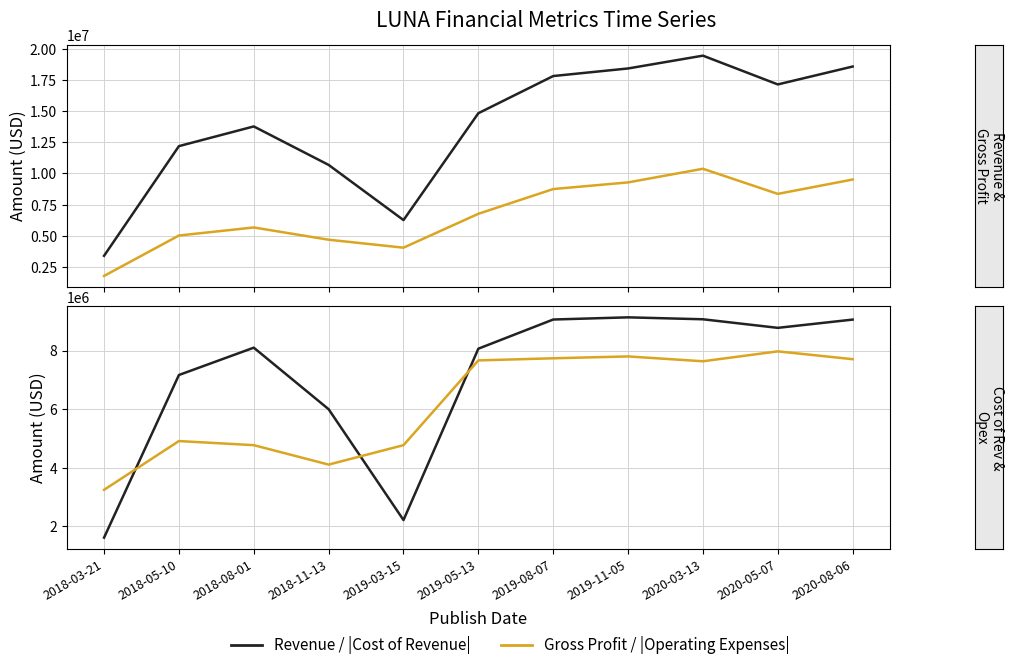

The Operating Expenses series shows 7665211 at 2019-05-13. True or false?

True